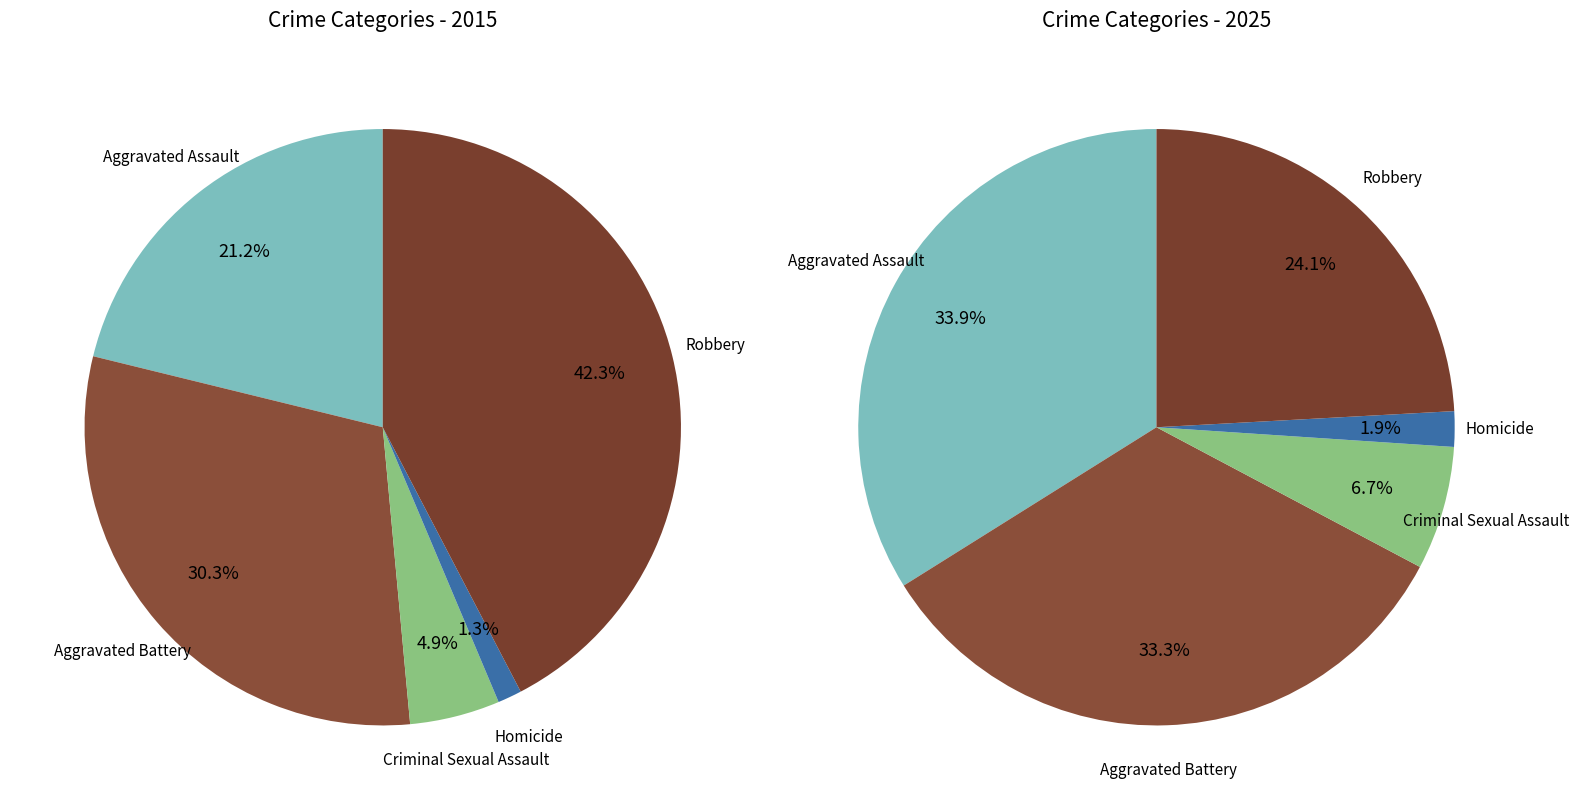

Does 3 account for over 50% of the chart?

No